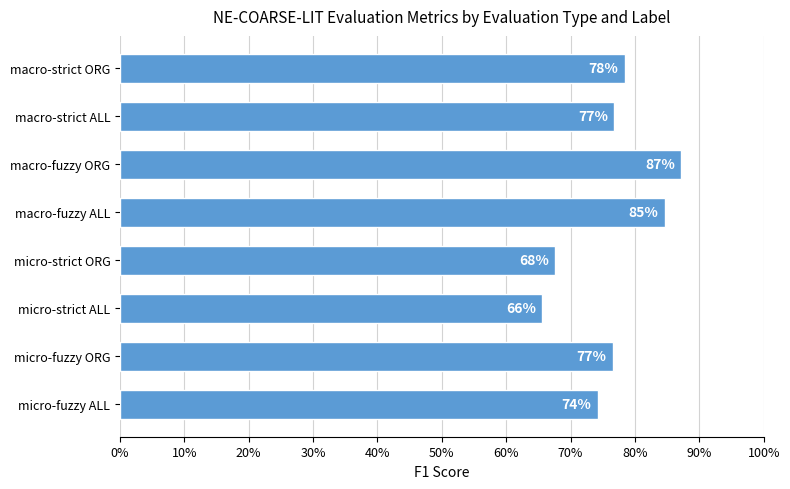

What is the smallest value displayed?

0.7